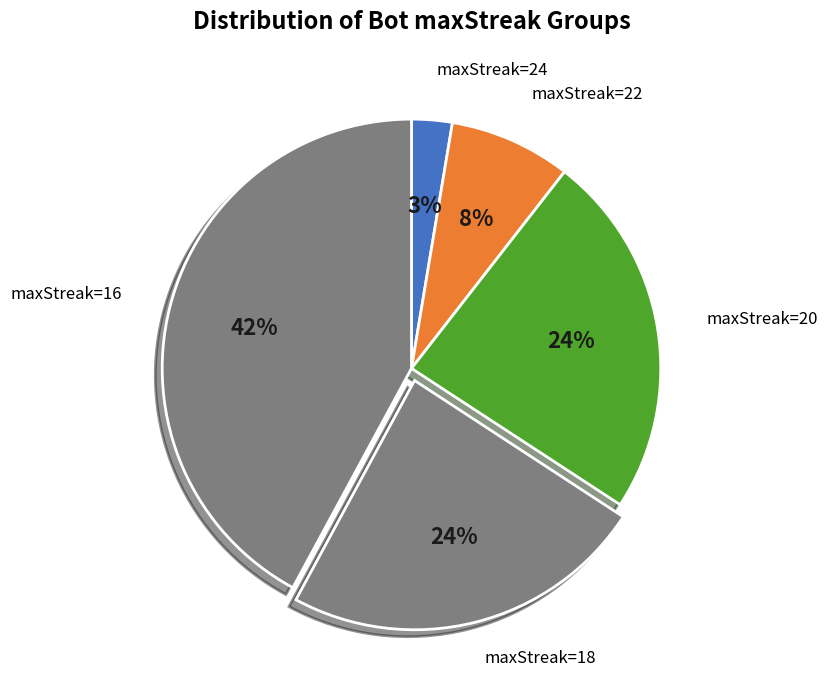

Count the number of slices in the pie.

5